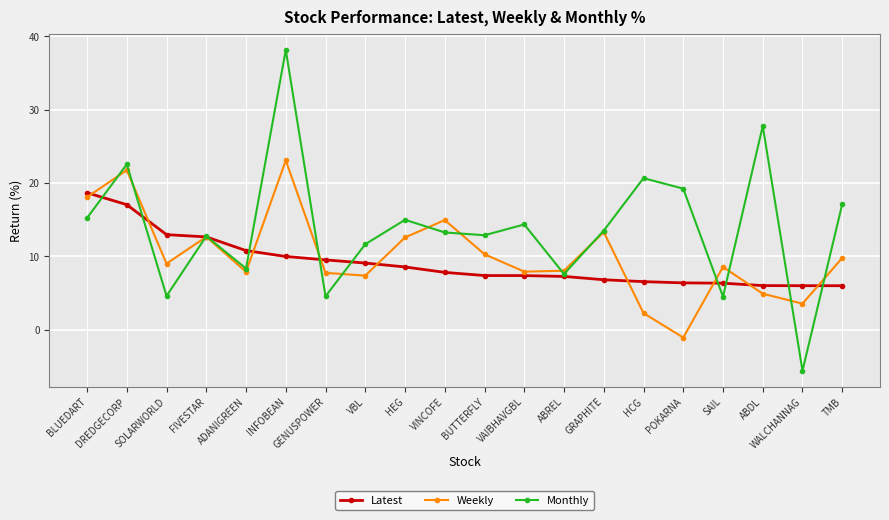

What is the difference between the highest and lowest values at VINCOFE?

7.1